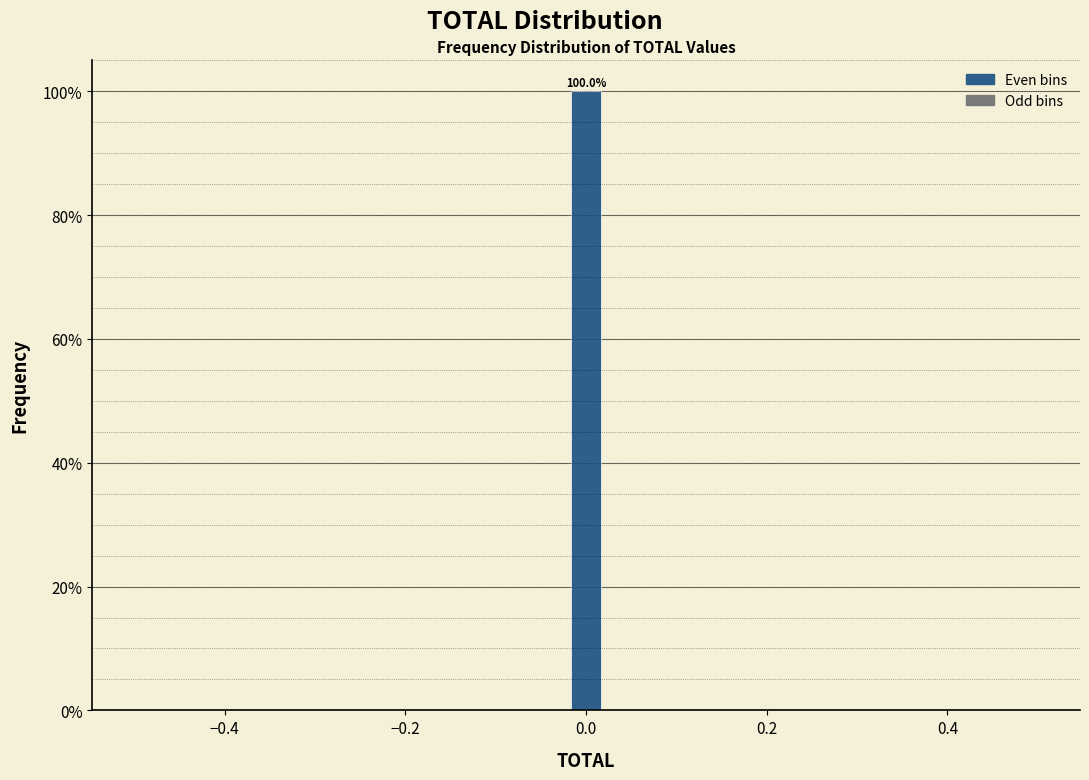

Read against the x-axis, roughly where is the centre of the tallest bar?

0.00